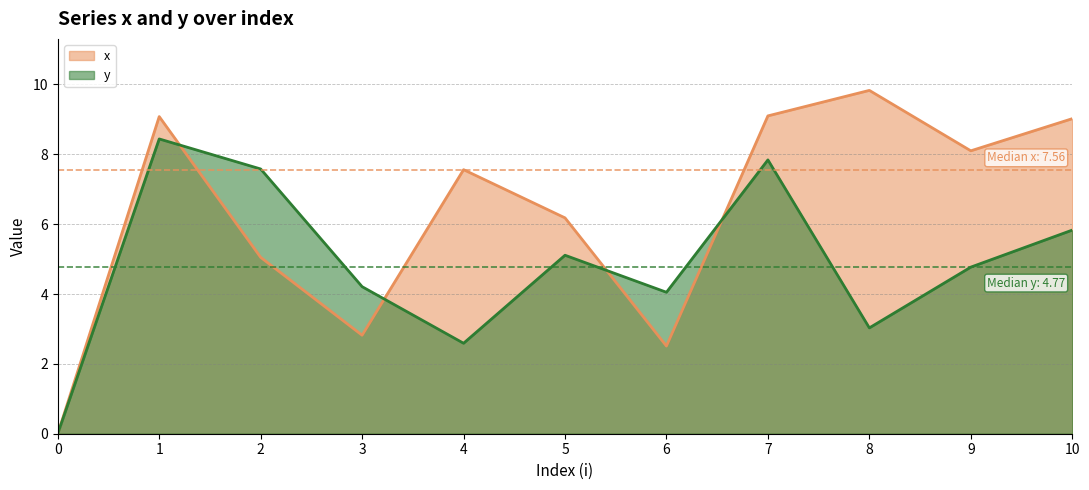

List the series in order of their overall mean, lowest first.

y, x